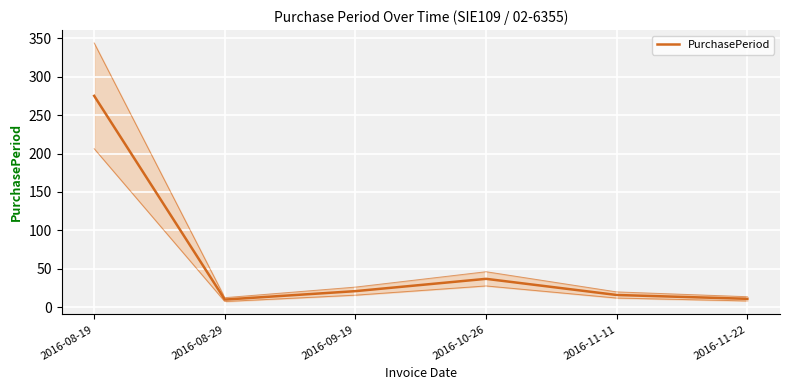

What is the difference between the maximum and second lowest values?

264